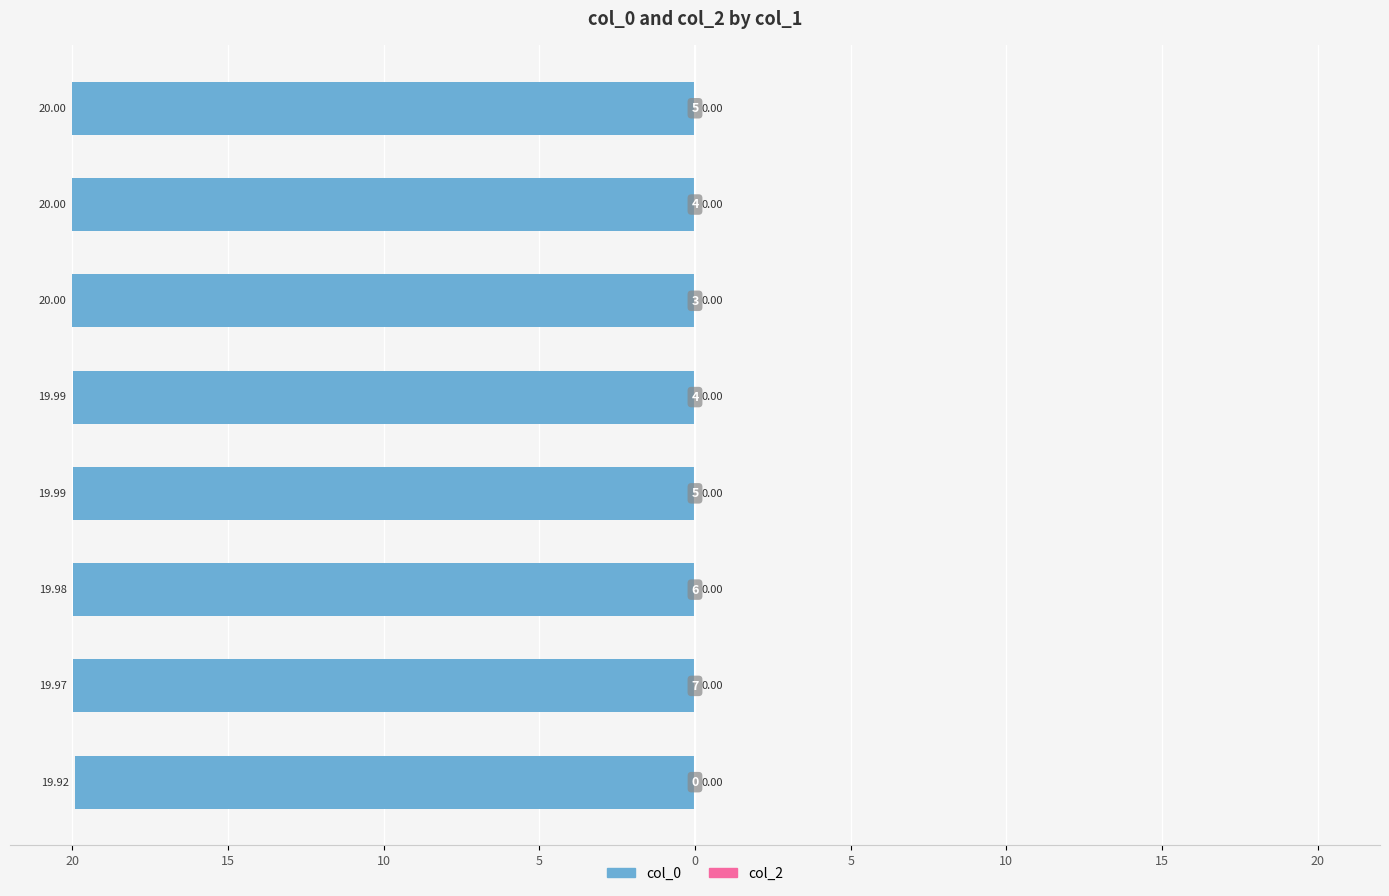

Does the chart contain any negative values?

Yes